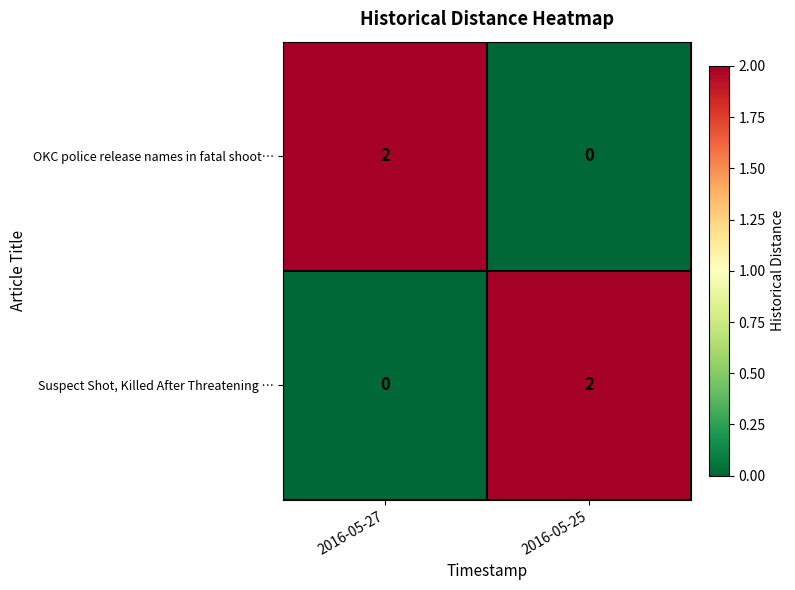

At which label is Suspect Shot, Killed After Threatening … closest to 1?

2016-05-27